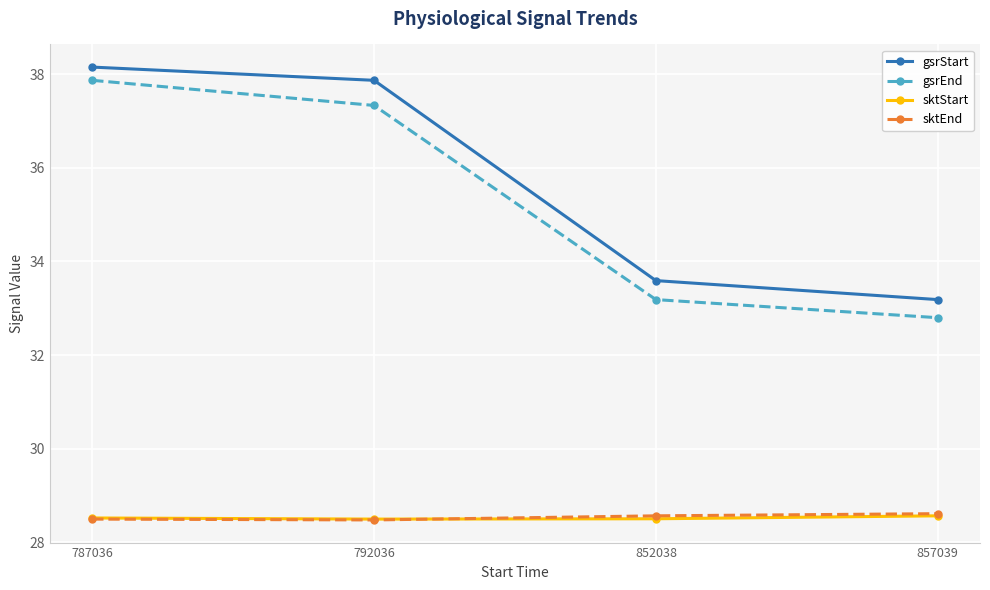

Rank the categories by gsrEnd value from highest to lowest.

787036, 792036, 852038, 857039